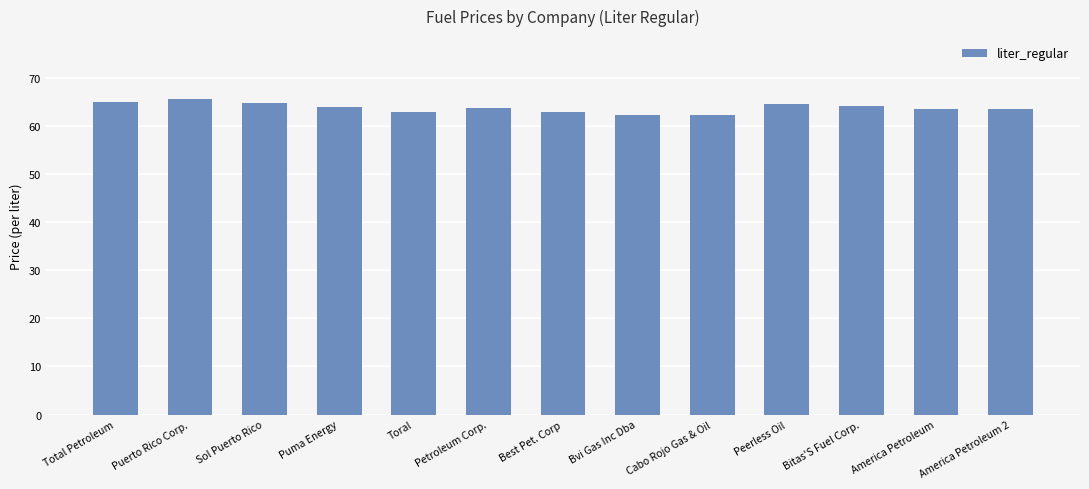

What is the average value?

63.7